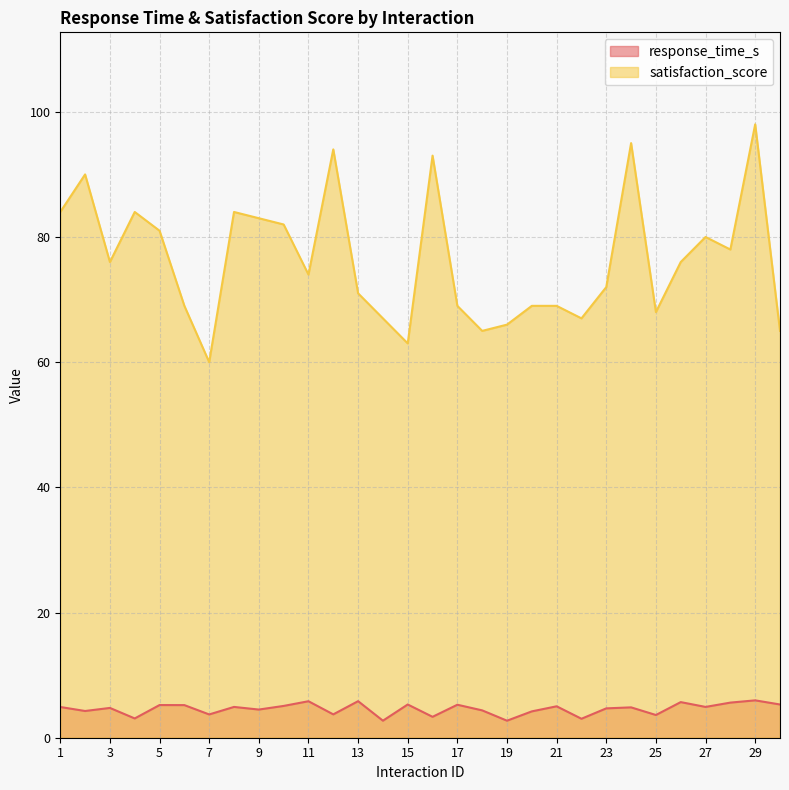

True or false: satisfaction_score and response_time_s intersect in this chart.

False